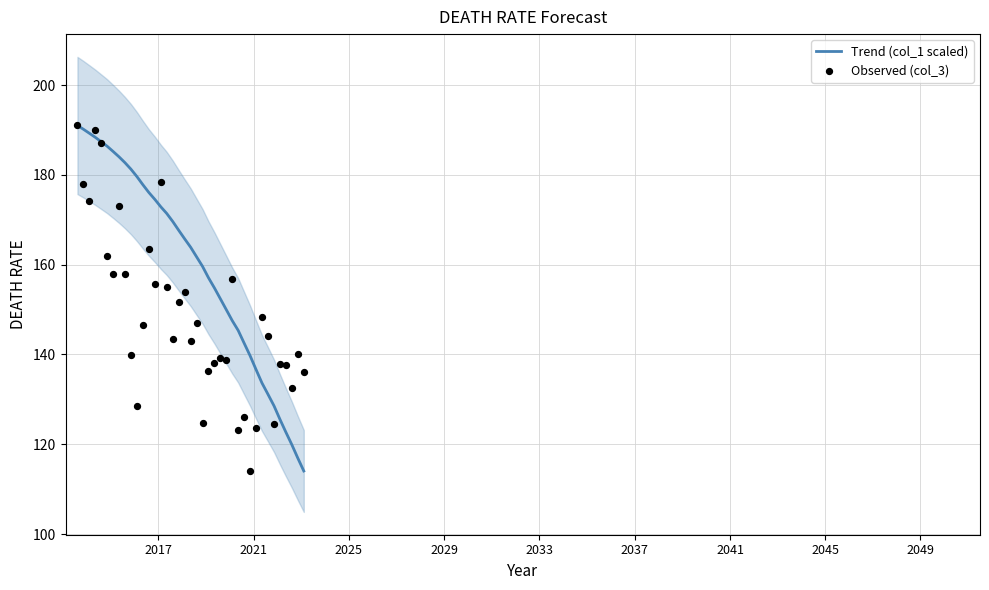

What are all the series names shown in the legend?

Trend (col_1 scaled), Observed (col_3)